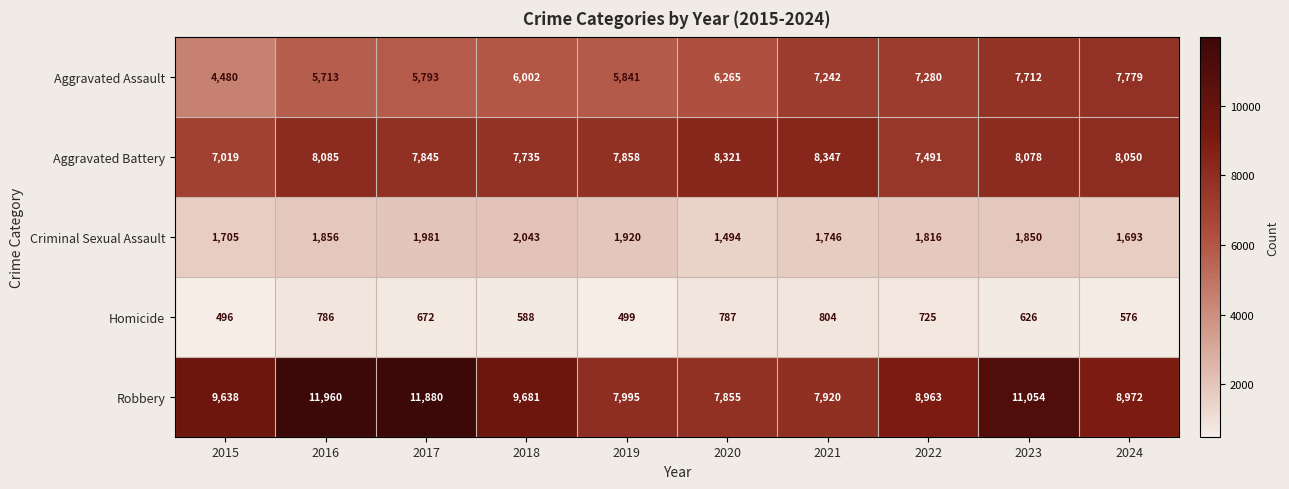

List the series in order of their peak value, highest first.

Robbery, Aggravated Battery, Aggravated Assault, Criminal Sexual Assault, Homicide